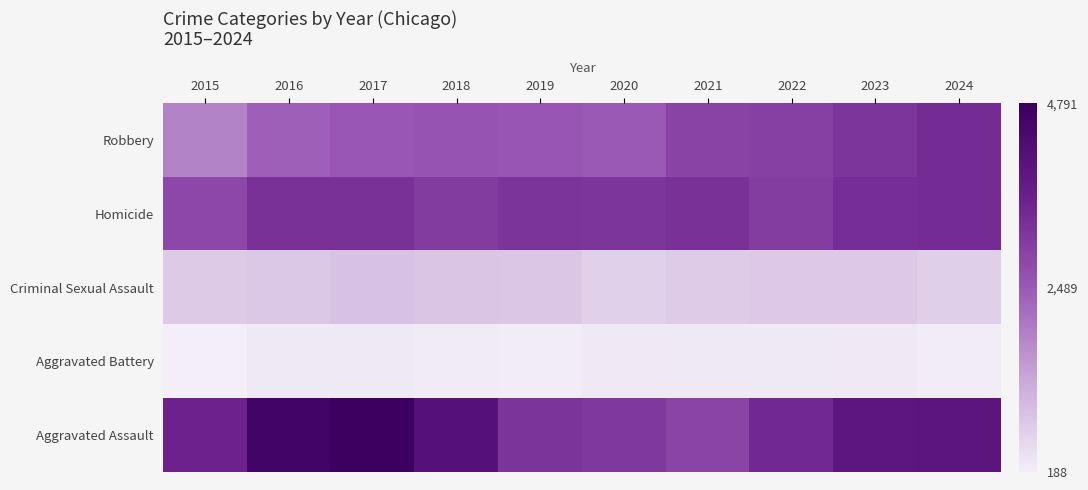

How many series are shown in this chart?

5